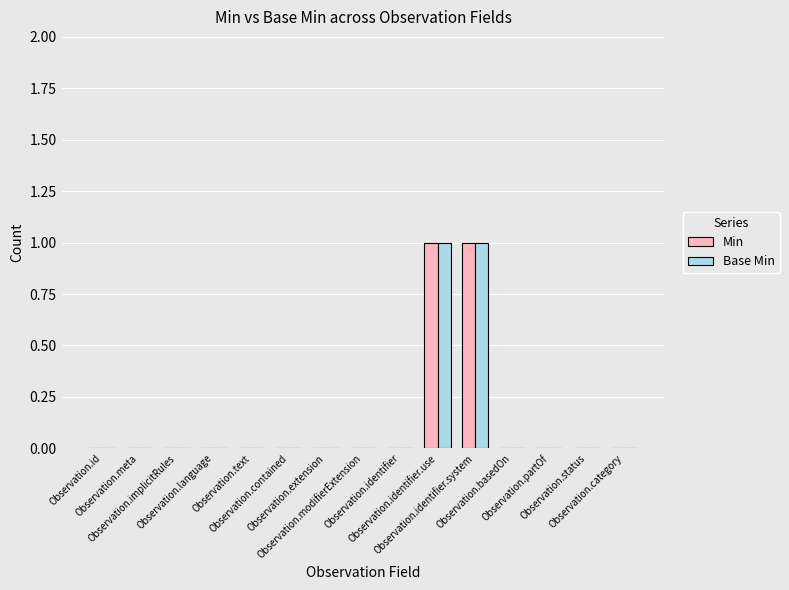

Is it true that Min equals 0 at Observation.partOf?

True